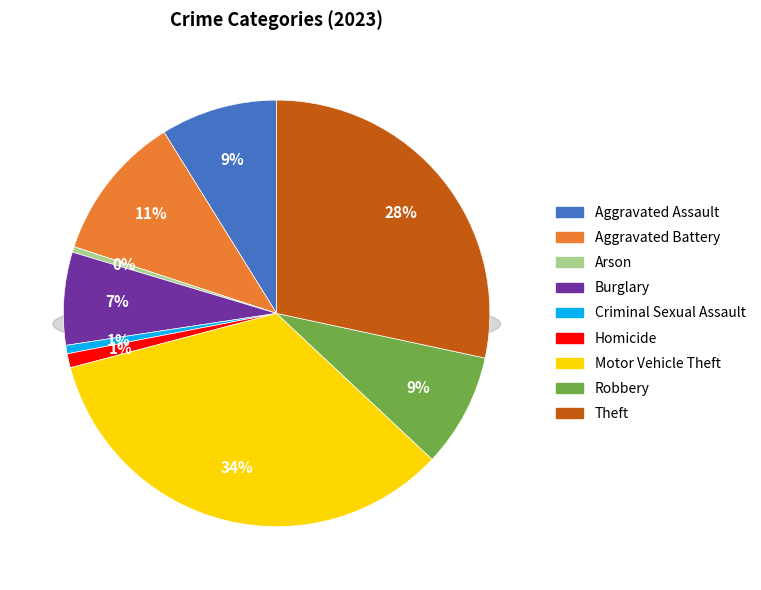

To the nearest percent, what portion does Aggravated Battery represent?

11%